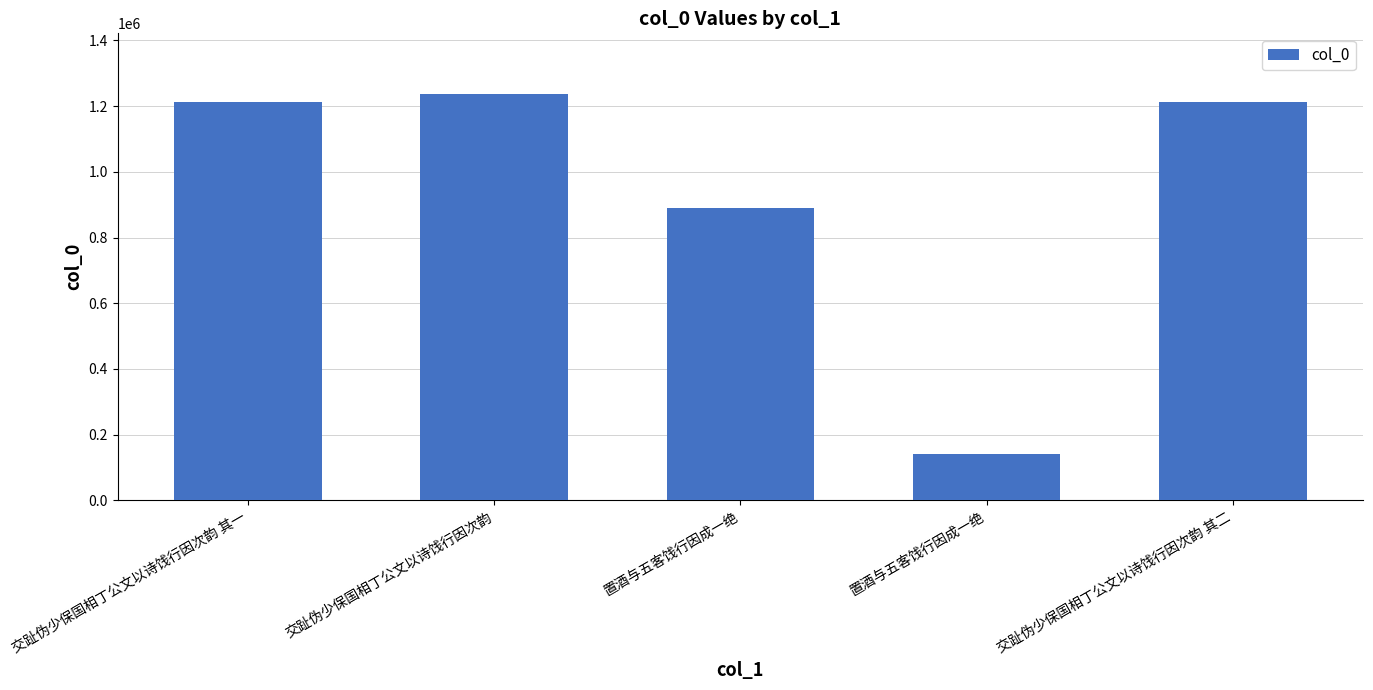

Rank the categories by value from highest to lowest.

交趾伪少保国相丁公文以诗饯行因次韵, 交趾伪少保国相丁公文以诗饯行因次韵 其二, 交趾伪少保国相丁公文以诗饯行因次韵 其一, 置酒与五客饯行因成一绝, 置酒与五客饯行因成一绝